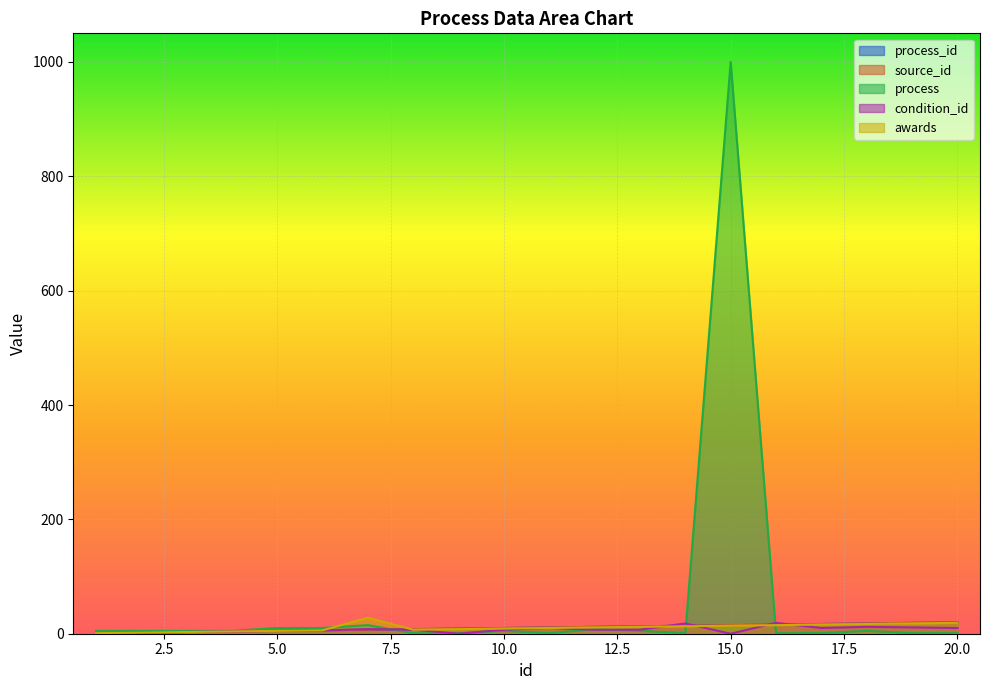

What is the maximum value shown in the chart?

1000